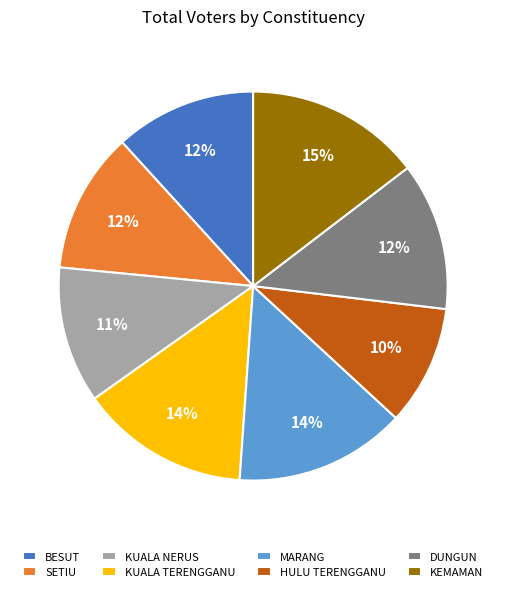

Does any single category account for the majority?

No